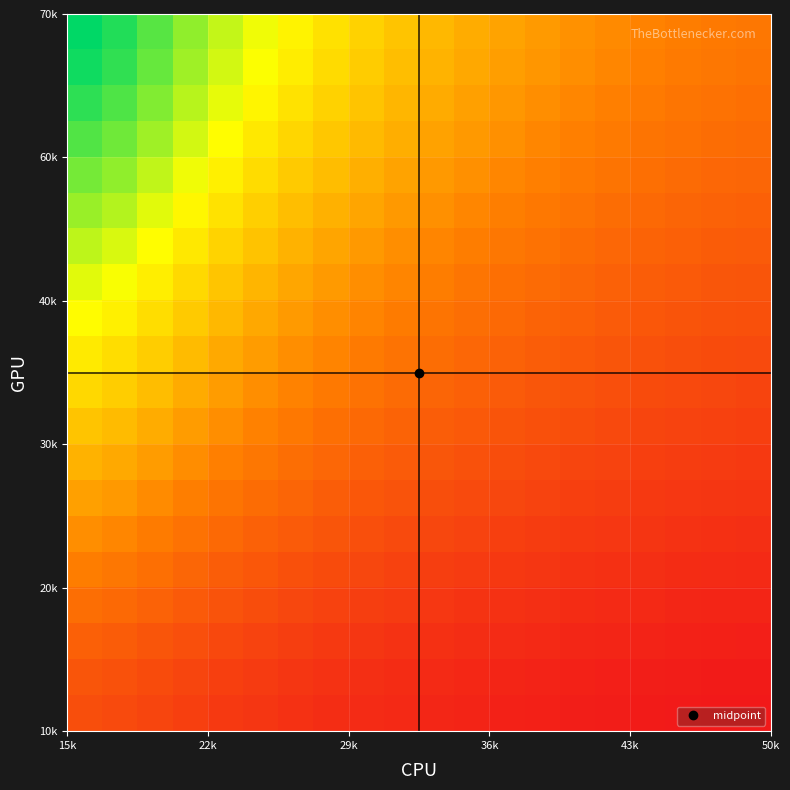

Count the number of data series in this chart.

20